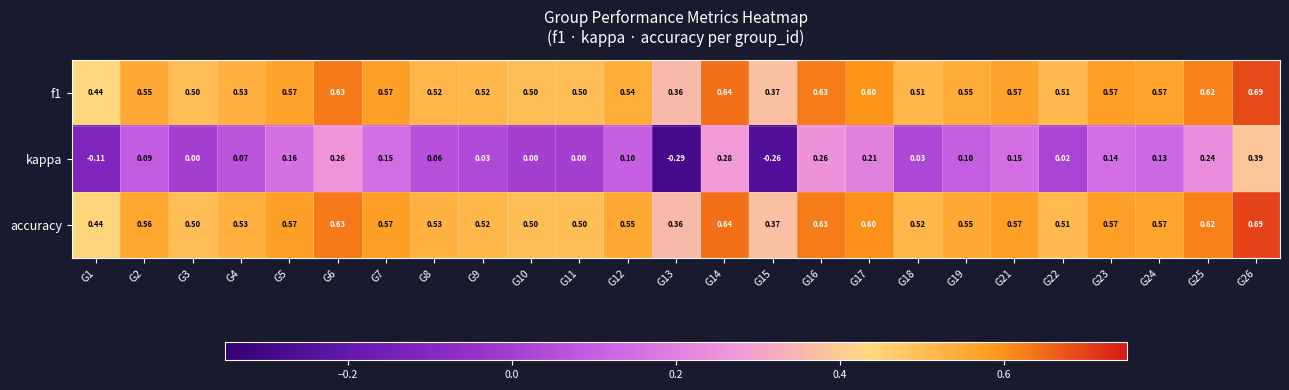

Which series changed the most between G6 and G7?

kappa